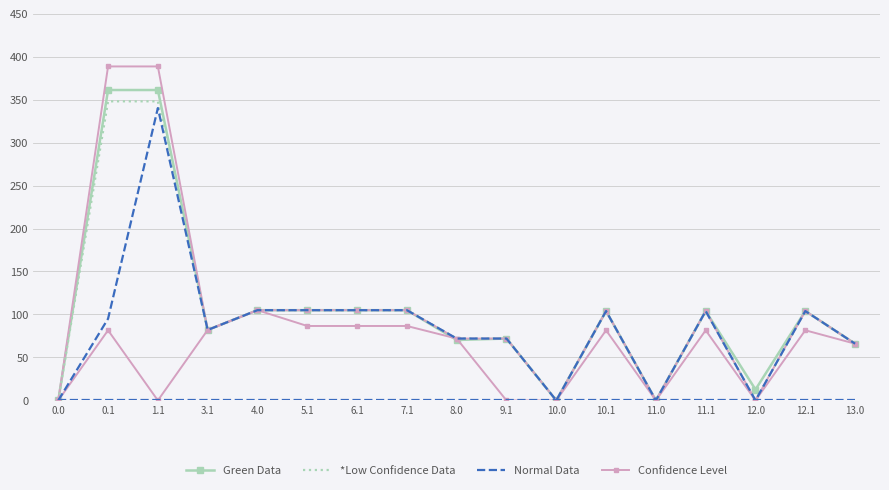

At which category does the chart reach its peak across all series?

0.1